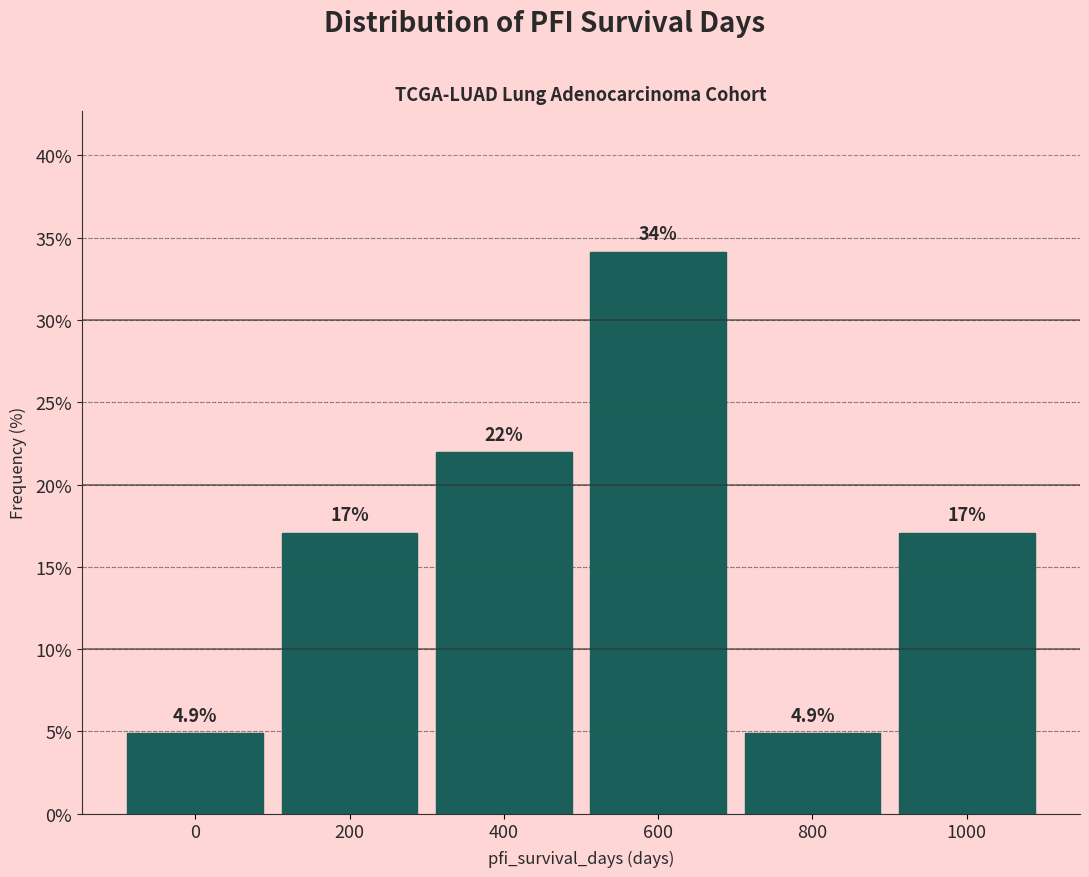

Reading left to right, extract all data points from this chart.

0=4.9	200=17.1	400=22.0	600=34.1	800=4.9	1000=17.1